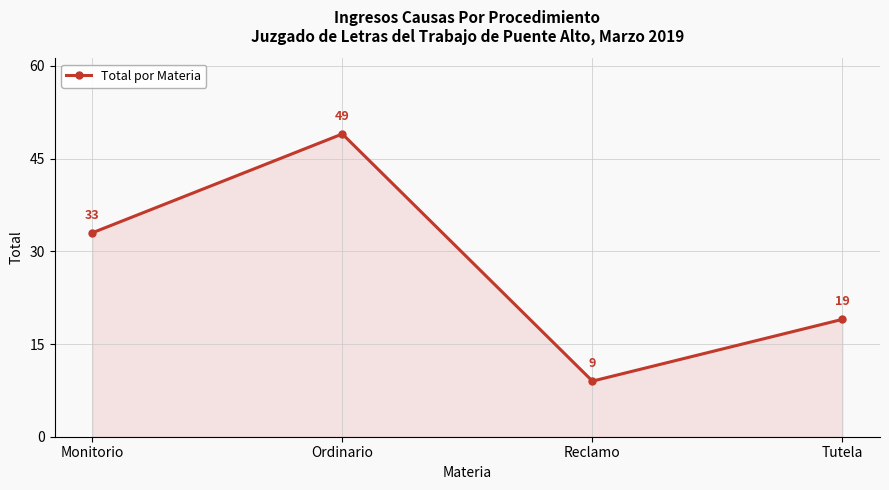

Does the chart display data point markers on the line(s)?

Yes